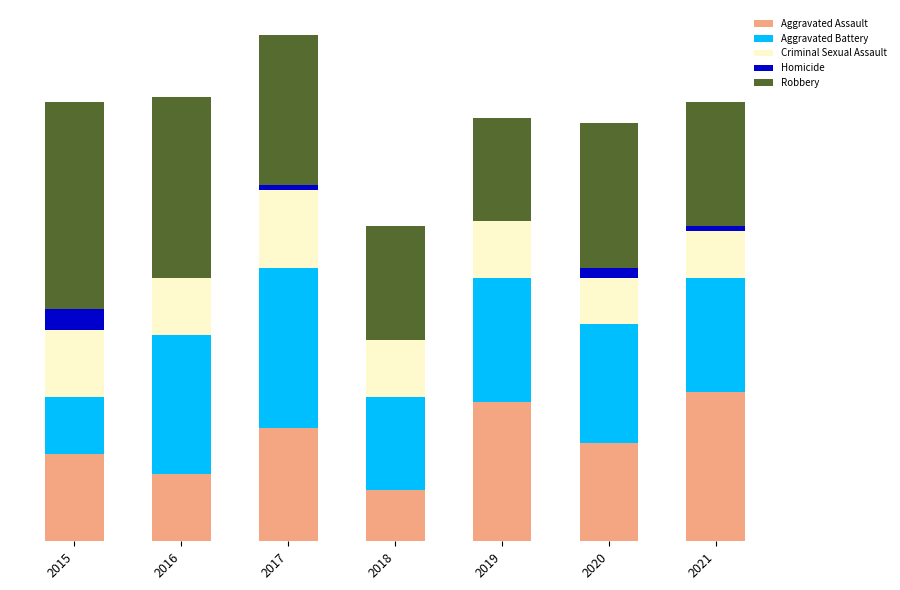

Rank the series at 2021 from highest to lowest value.

Aggravated Assault, Robbery, Aggravated Battery, Criminal Sexual Assault, Homicide